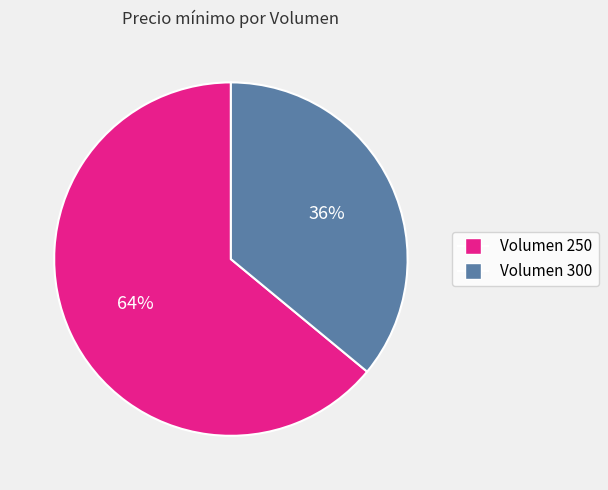

To the nearest percent, what is the average slice percentage?

50%